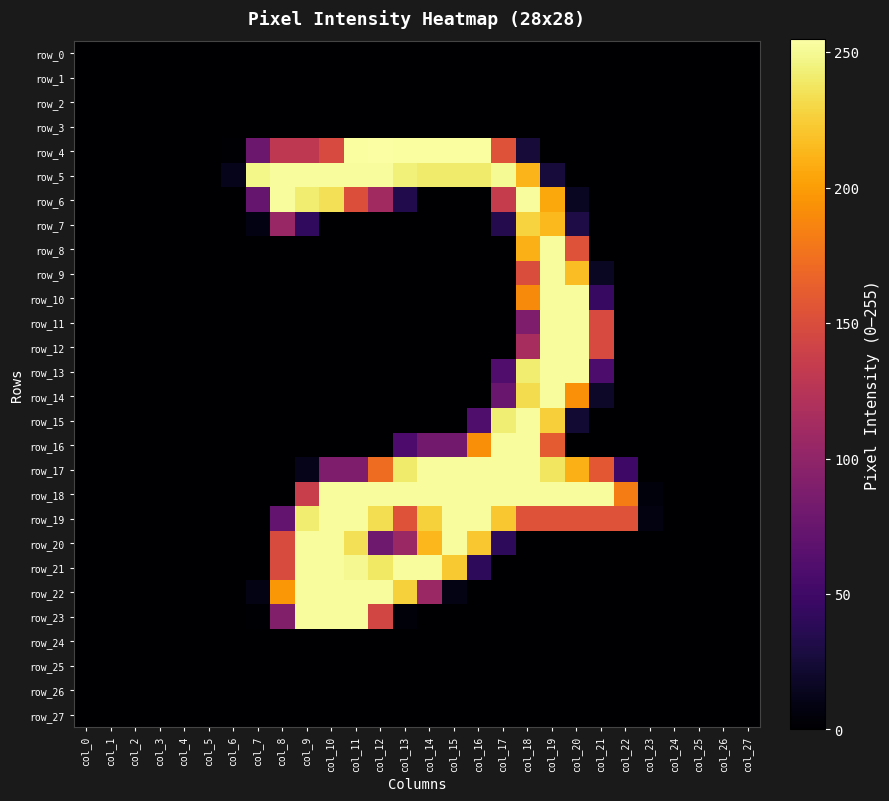

How many values in row_4 are above zero?

13